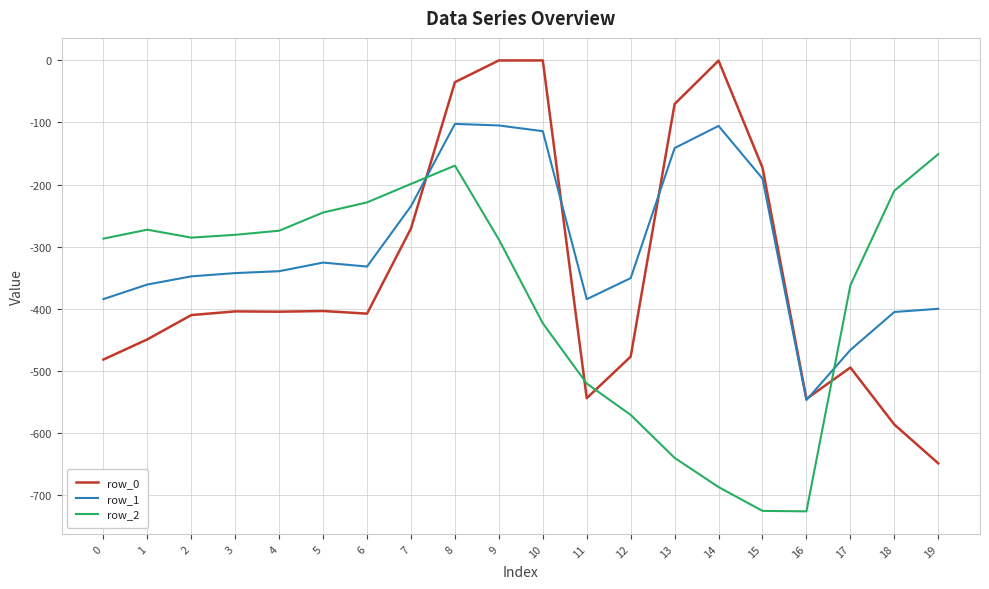

What is the average value of the row_0 series?

-340.5